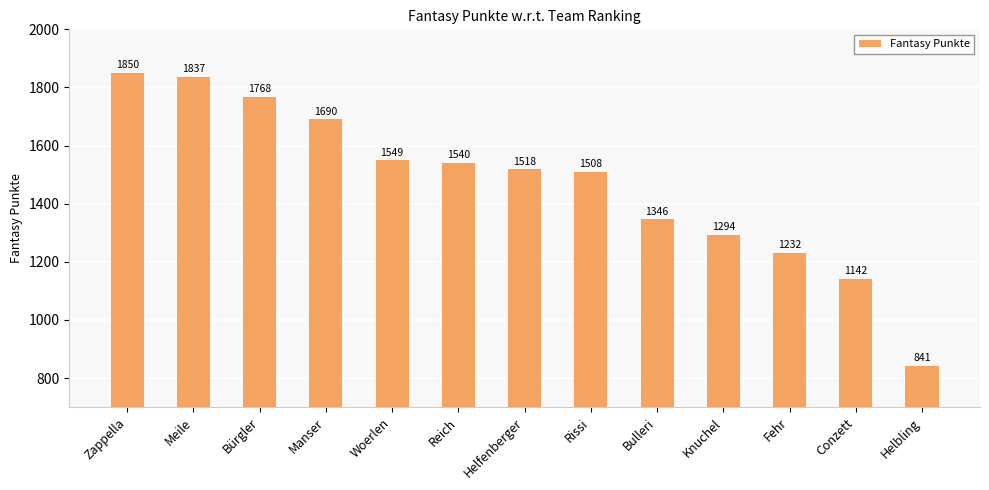

What is the label of the 12th bar from the left?

Conzett